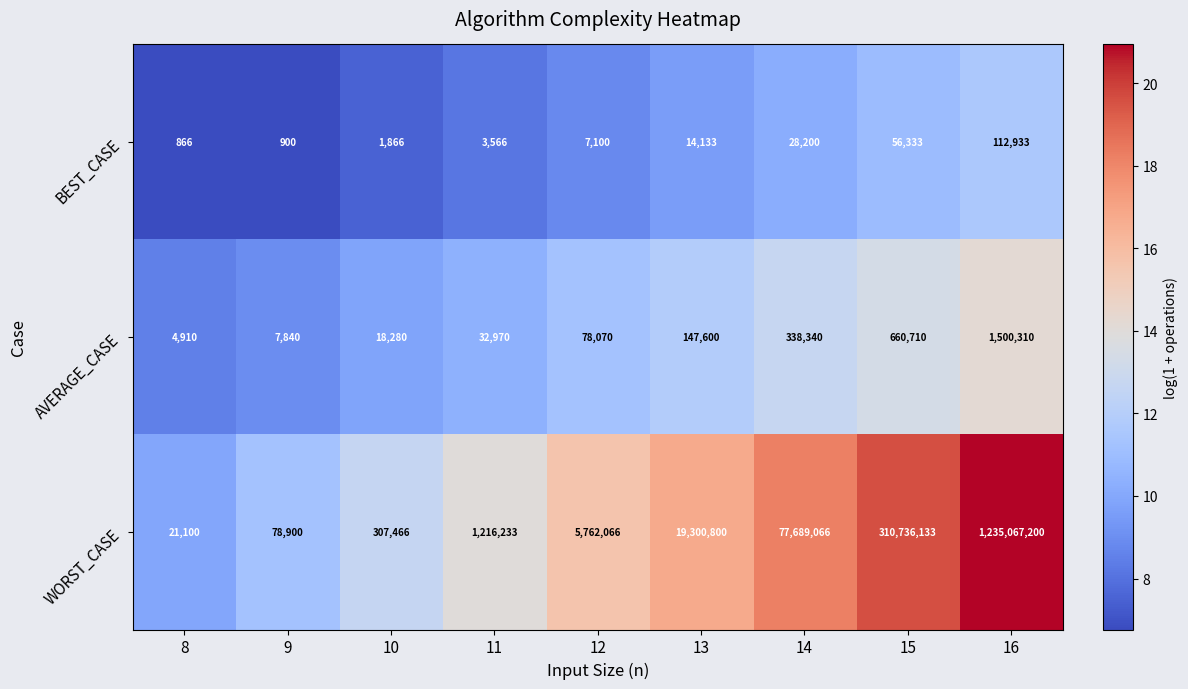

Reading right to left, what are all the values shown in this chart?

BEST_CASE: 112933	56333	28200	14133	7100	3566	1866	900	866
AVERAGE_CASE: 1500310	660710	338340	147600	78070	32970	18280	7840	4910
WORST_CASE: 1235067200	310736133	77689066	19300800	5762066	1216233	307466	78900	21100